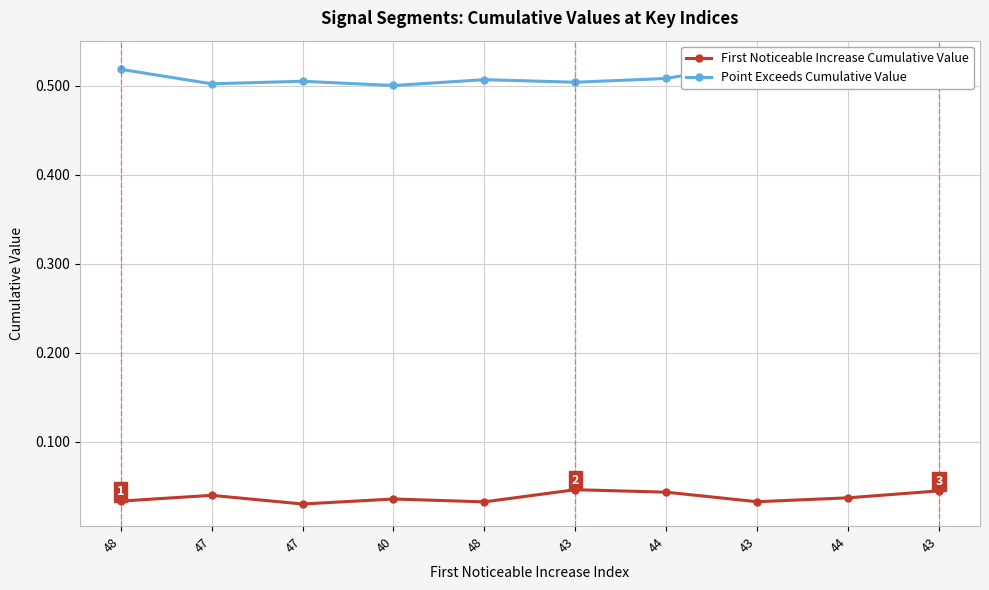

Is it true that Point Exceeds Cumulative Value equals 0.5 at 47?

True